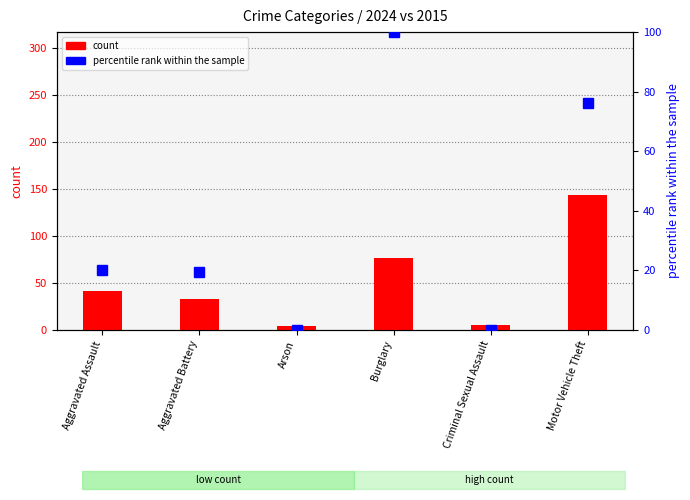

Which series has the largest total across all categories?

count